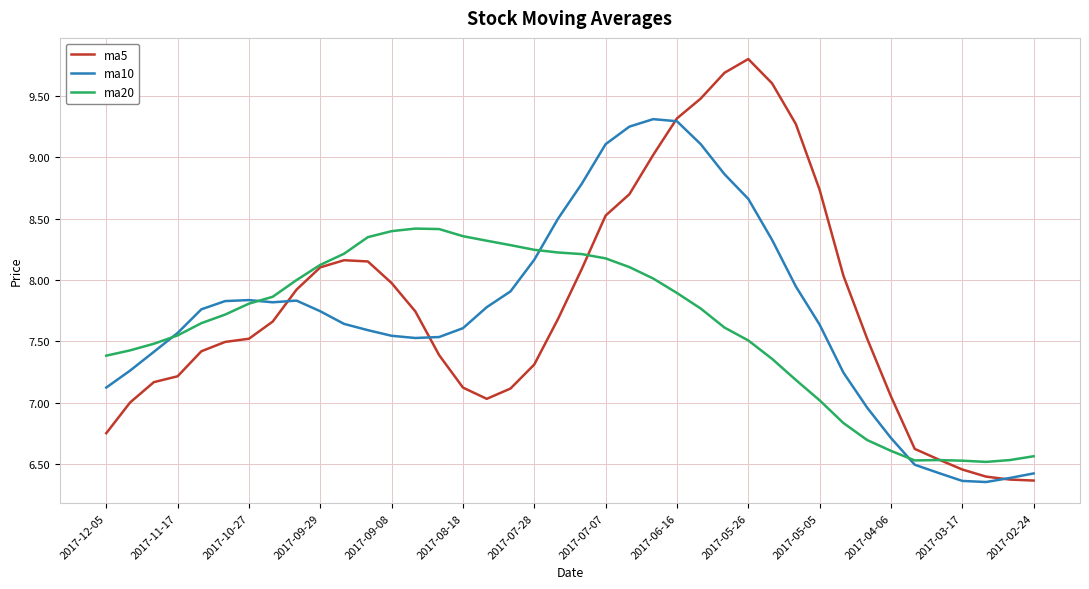

Which series has the largest range (max minus min)?

ma5